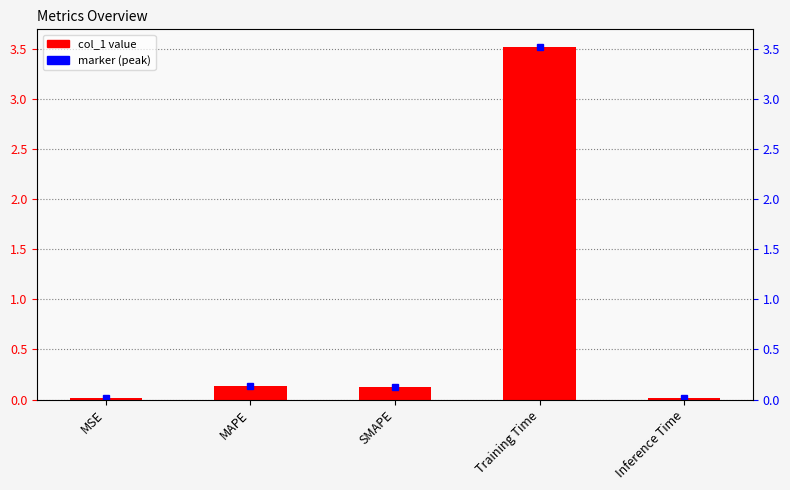

Are the bars grouped side by side (vs. stacked)?

No